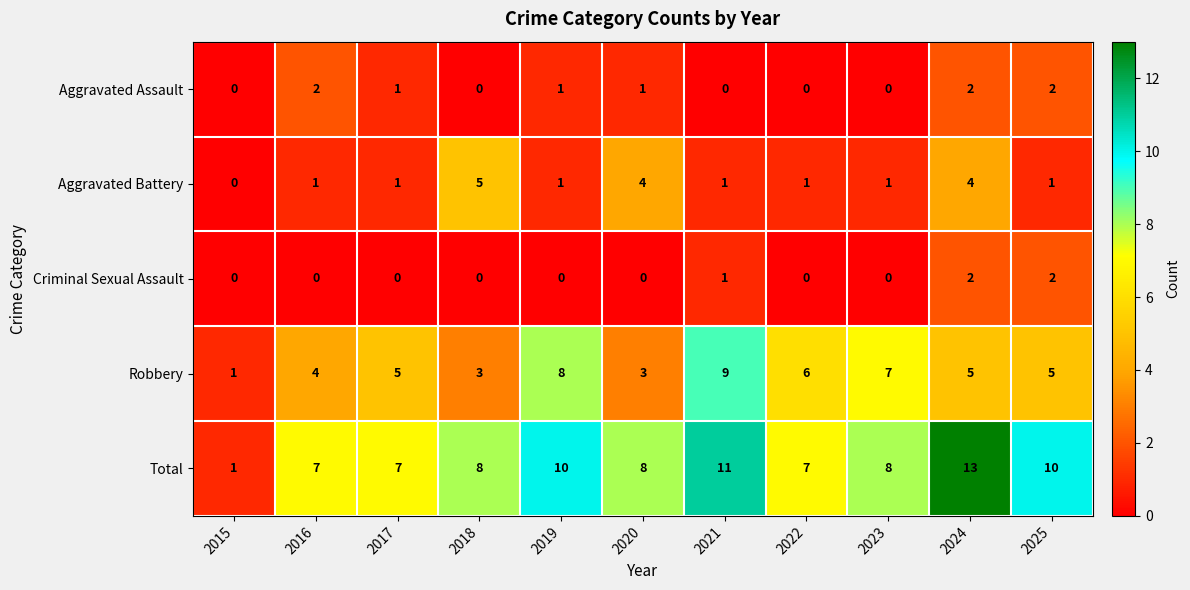

What is the greatest value displayed?

13